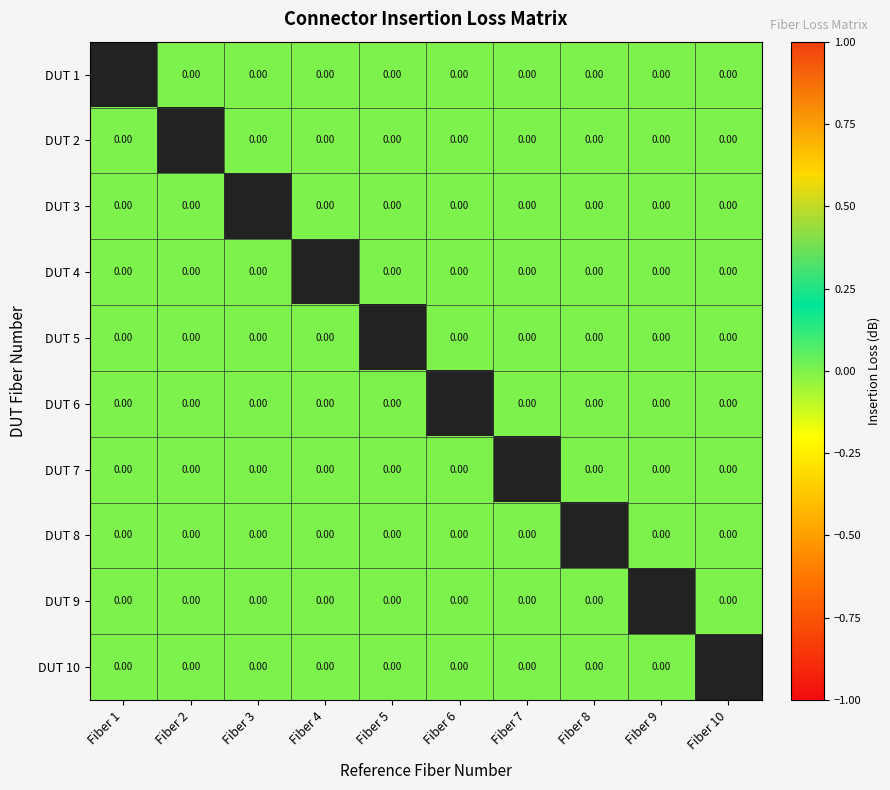

How many series are shown in this chart?

10